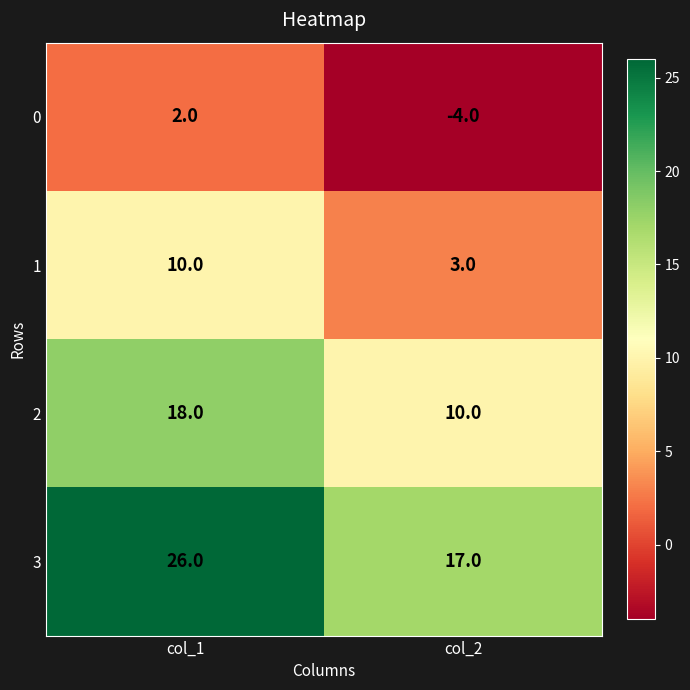

Reading left to right, extract all data points from this chart.

0: 2	-4
1: 10	3
2: 18	10
3: 26	17